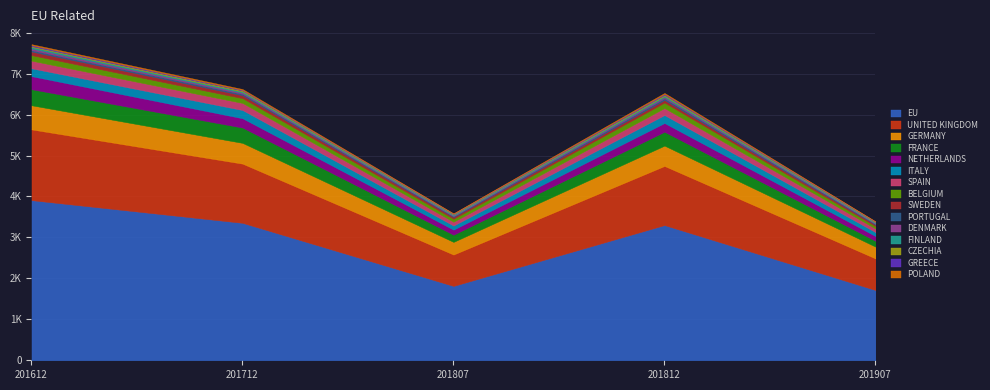

What is the sum of all 201907 values?

3395.3